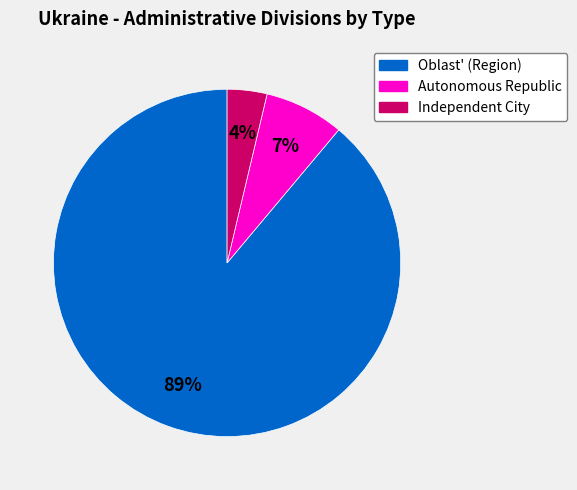

Which category accounts for the majority?

Oblast'